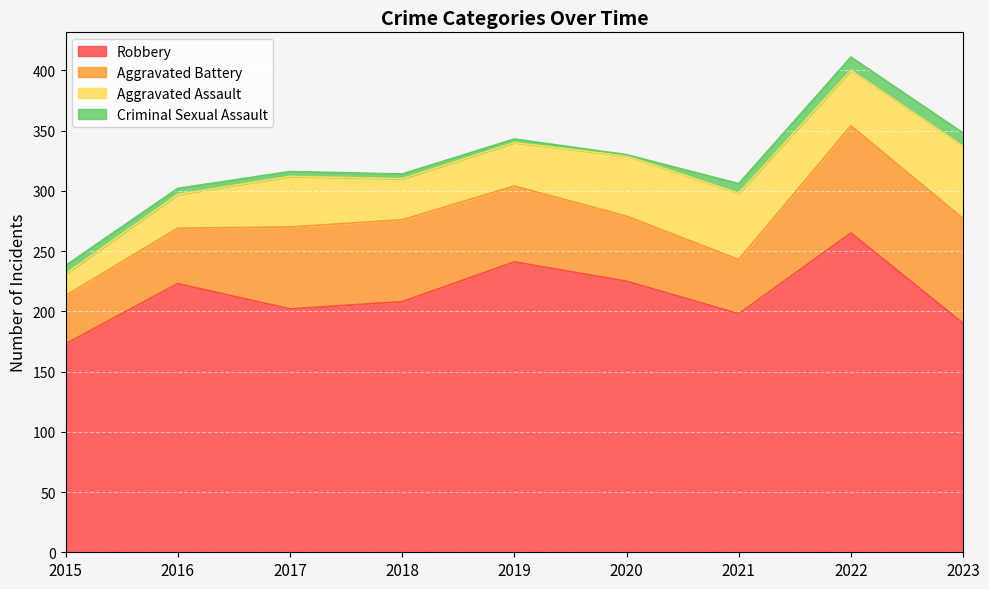

True or false: Criminal Sexual Assault and Robbery intersect in this chart.

False